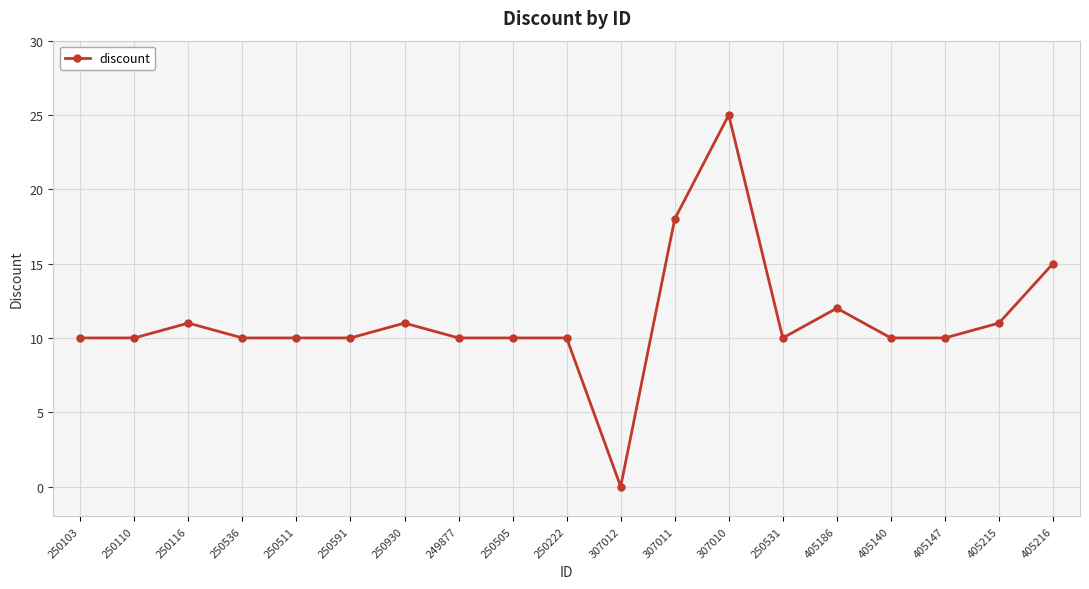

Count the number of data series in this chart.

1